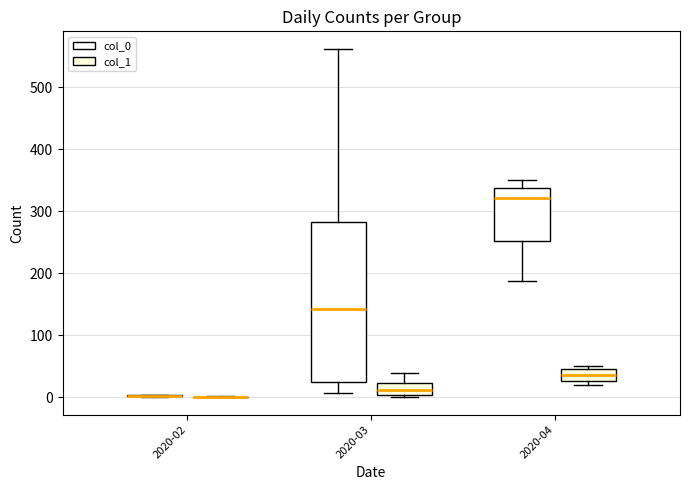

Reading left to right, transcribe this box plot: for each box, give where its median line is, the range the box spans, and where its two whiskers end, as read against the y-axis. The values are not printed on the chart, so give them approximately, as read against the axis.

2020-02 (col_0): box collapsed to a line at 0, whiskers 0 to 0
2020-02 (col_1): box collapsed to a line at 0, whiskers 0 to 0
2020-03 (col_0): median 140, box 20 to 280, whiskers 10 to 560
2020-03 (col_1): median 10, box 0 to 20, whiskers 0 (just below the box's lower edge) to 40
2020-04 (col_0): median 320, box 250 to 340, whiskers 190 to 350
2020-04 (col_1): median 40, box 30 to 50, whiskers 20 to 50 (just above the box's upper edge)